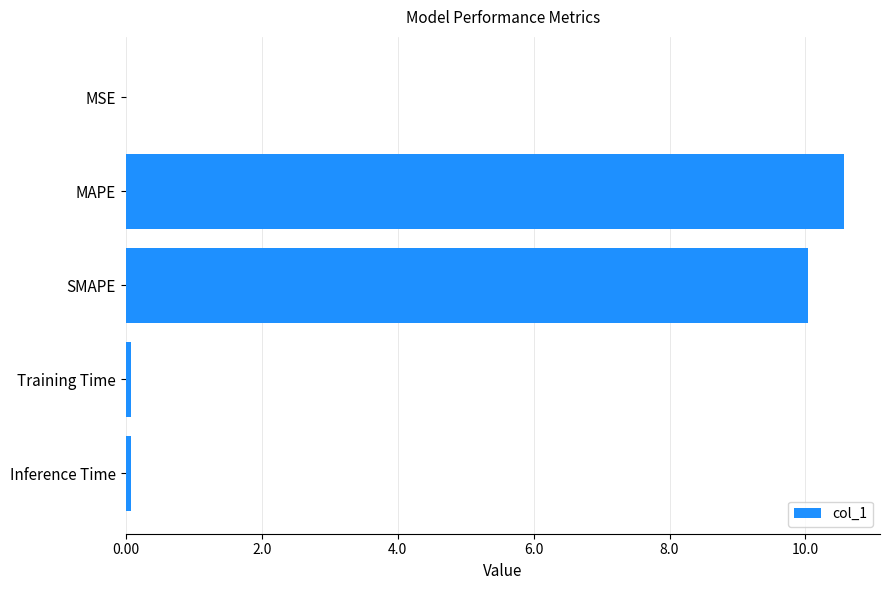

Which has a higher value, MSE or SMAPE?

SMAPE